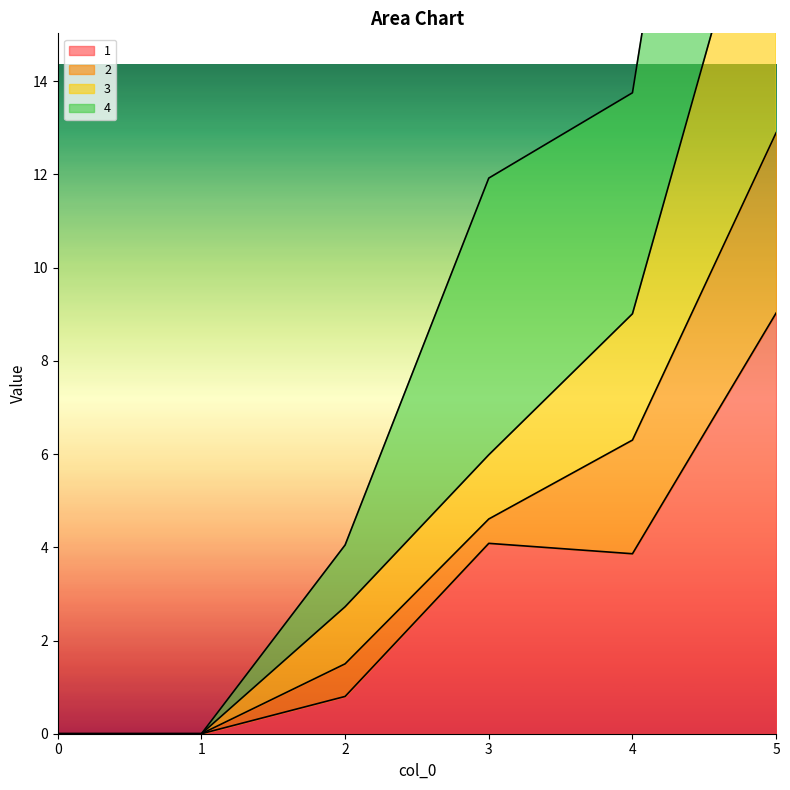

True or false: 1 and 4 cross at least once.

False